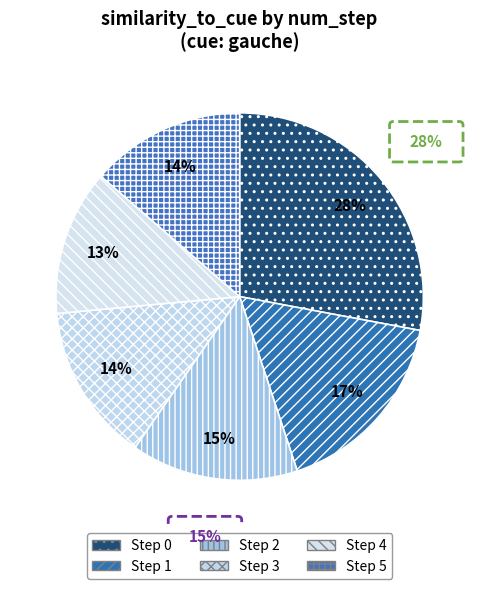

The 0 slice represents 28% of the pie. True or false?

True